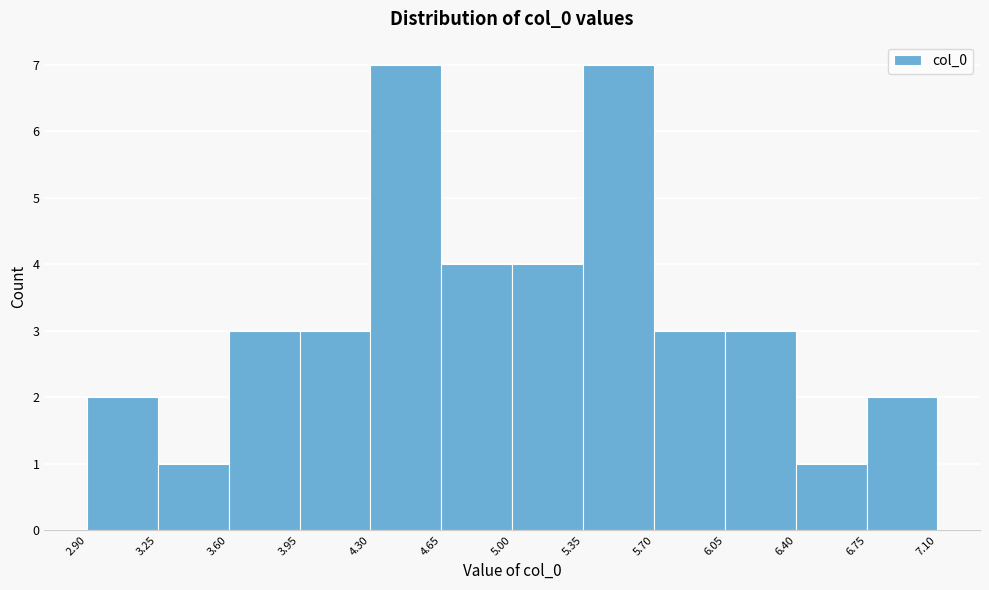

How tall is the bar that spans 6.75 to 7.10 on the x-axis? The values are not printed on the chart, so give them approximately, as read against the axis.

2